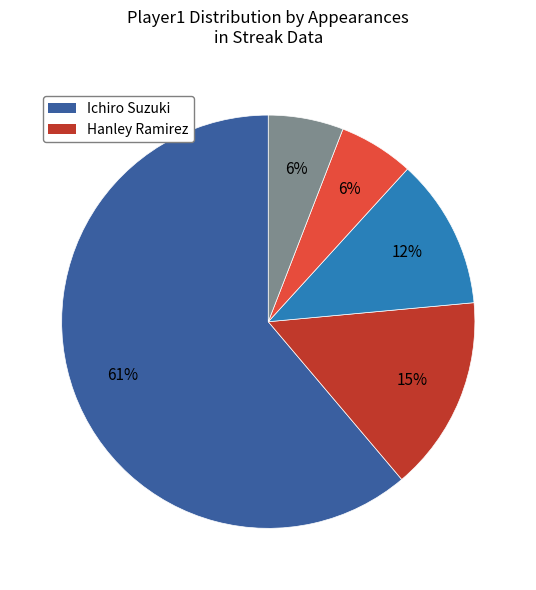

Is there a majority slice in this chart?

Yes